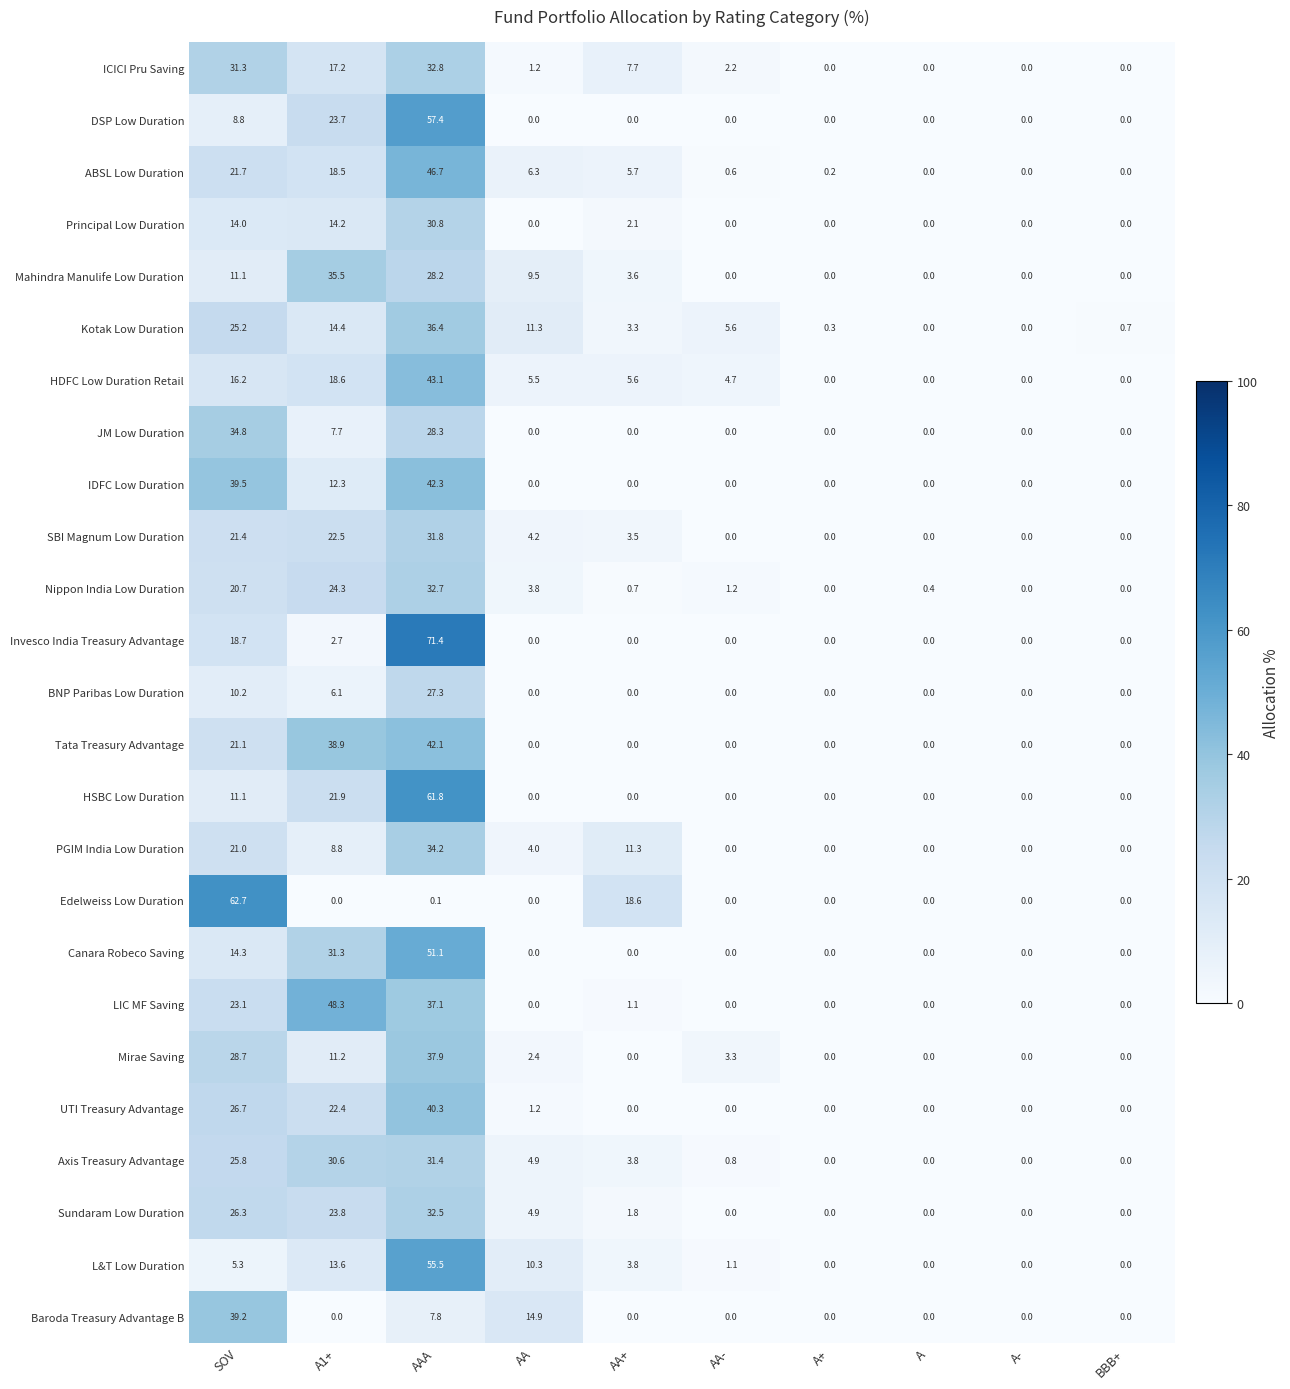

Which category has the highest value across all series?

AAA